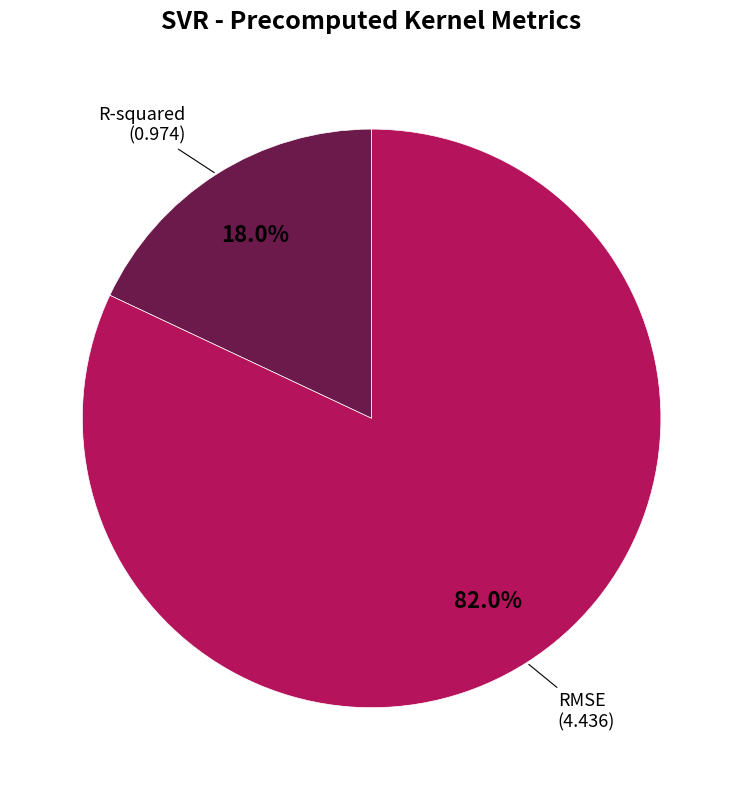

Is there a majority slice in this chart?

Yes